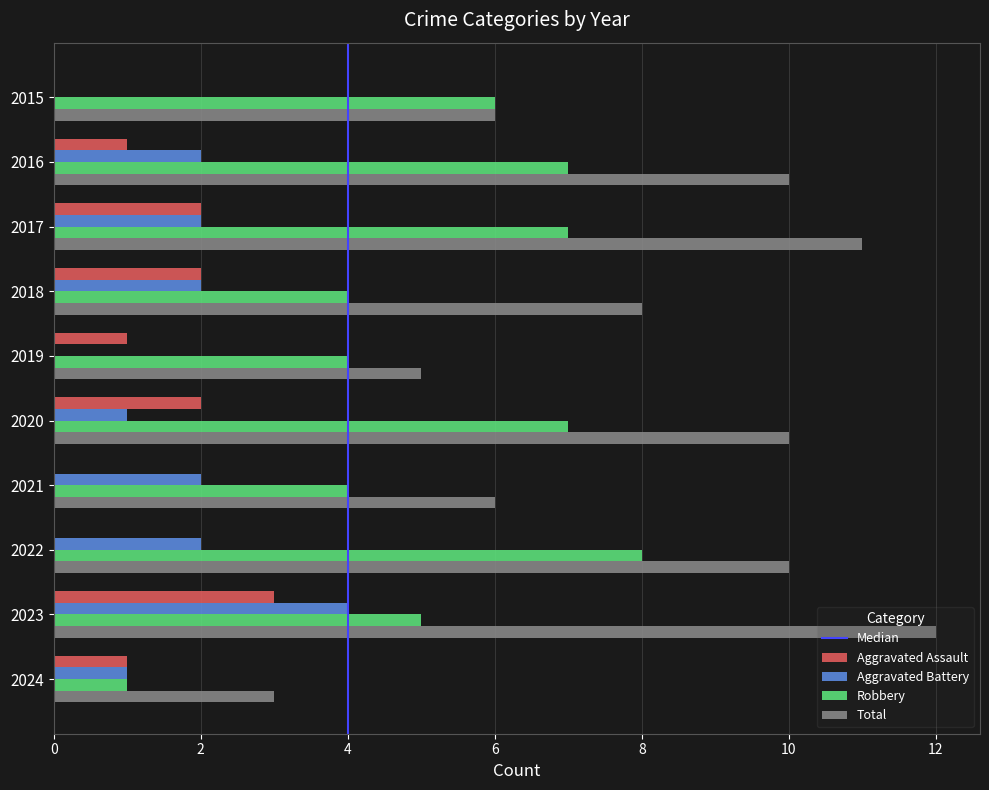

How many categories are shown in the chart?

10